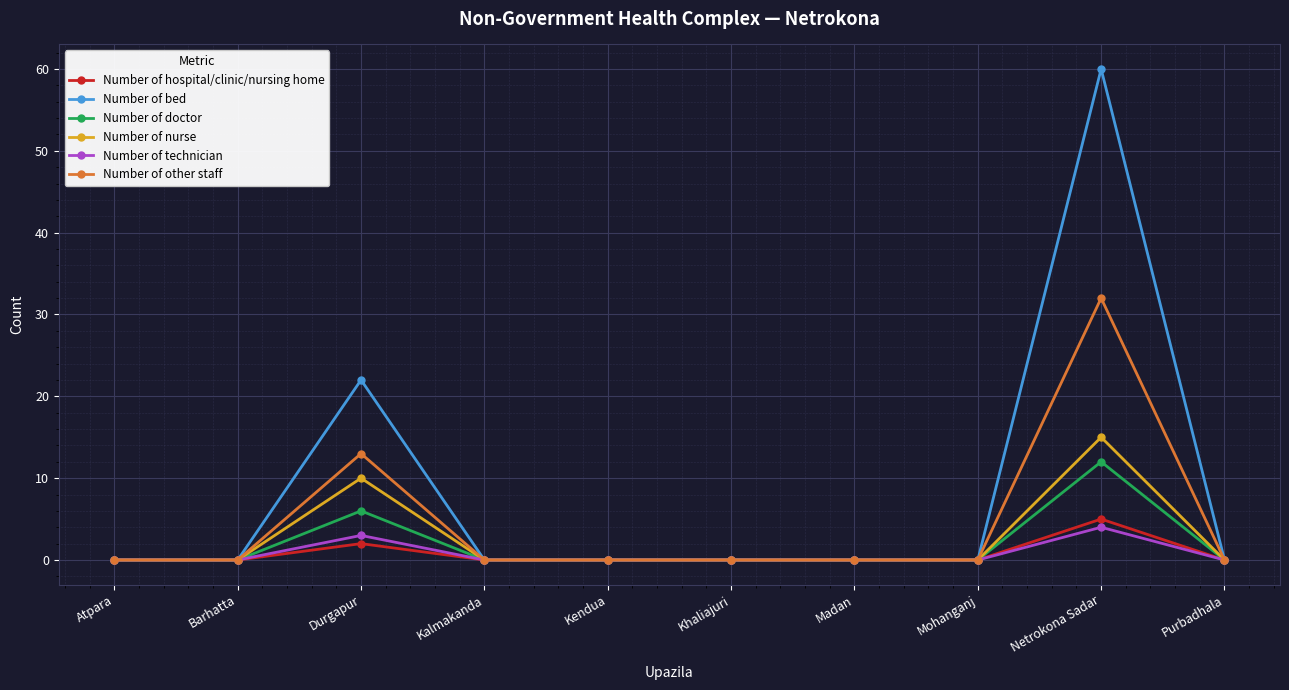

Which series has the largest range (max minus min)?

Number of bed